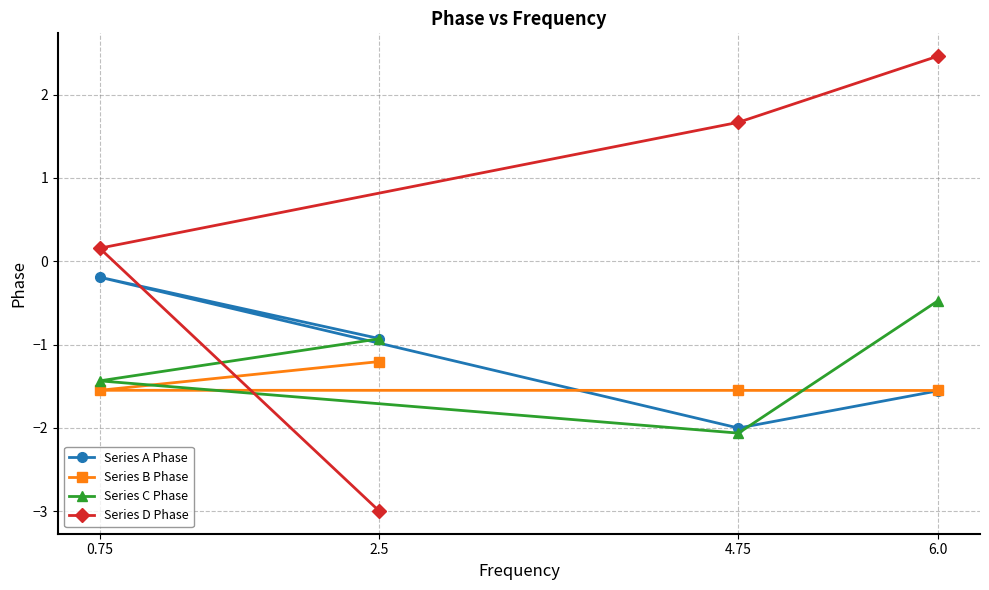

True or false: Series D Phase has a value of -3.0 at 2.5.

True